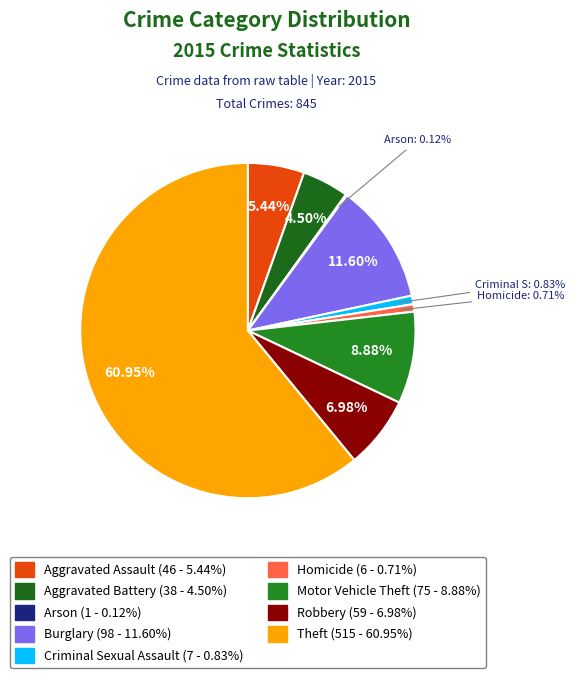

Which category accounts for the majority?

Theft